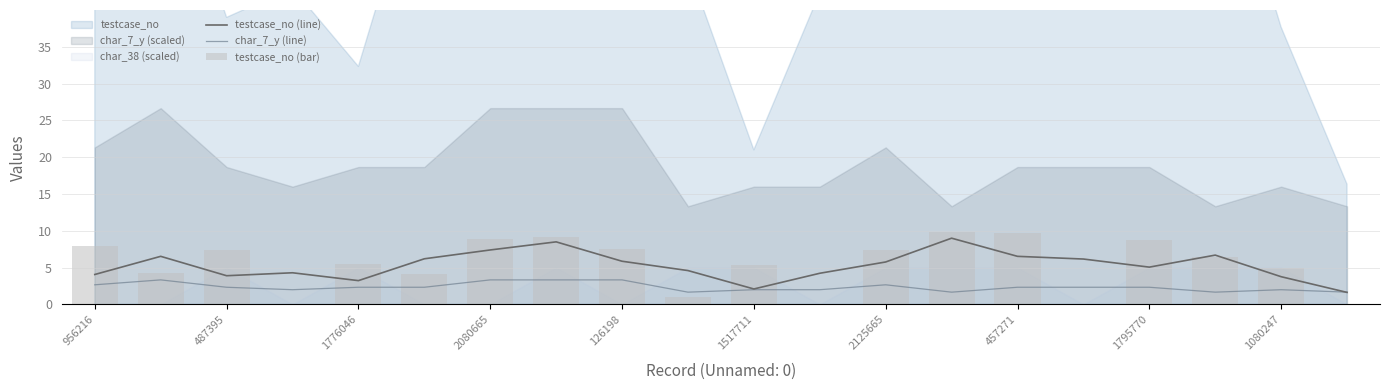

Count the number of data series in this chart.

3